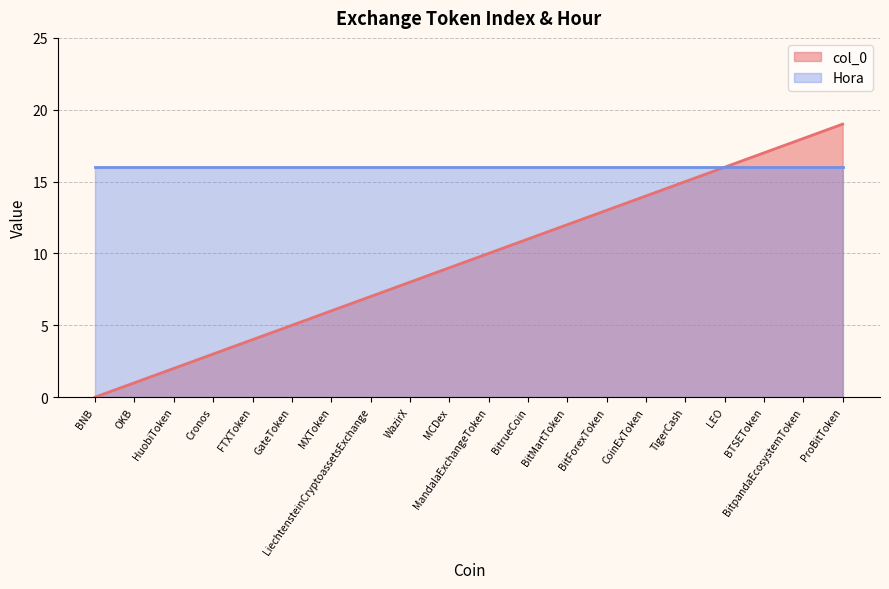

What is the sum of all values?

190